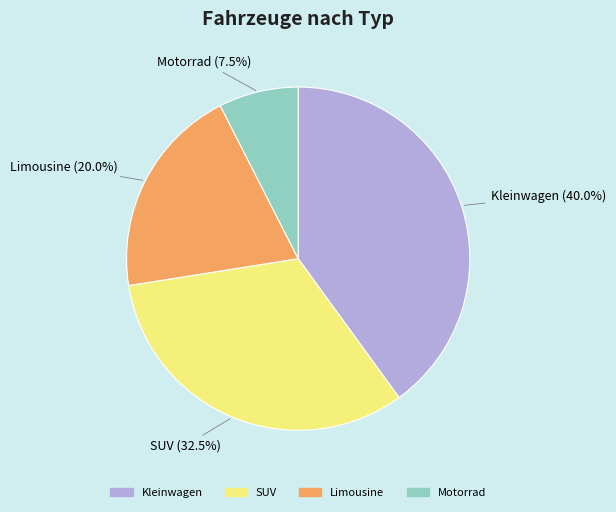

Which category has the smallest portion of the pie?

Motorrad